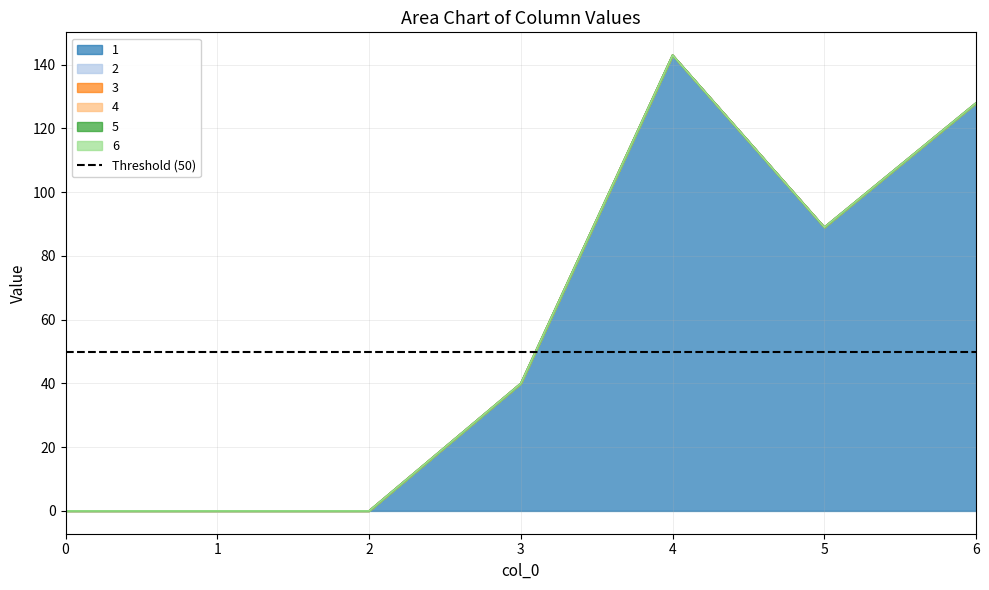

Between 0 and 2, which series saw the biggest shift?

1